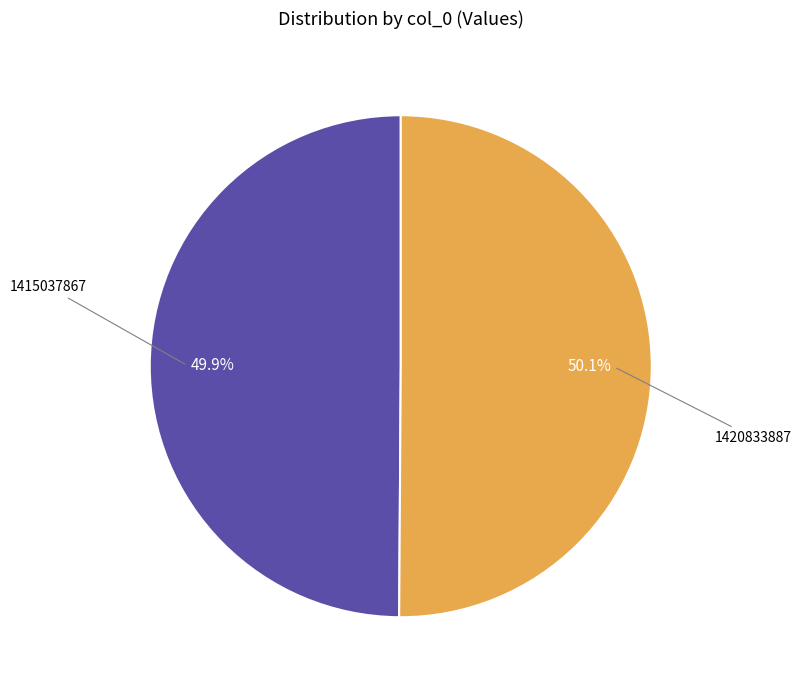

What is the ratio of the value at 1420833887 to the value at 1415037867?

1.0